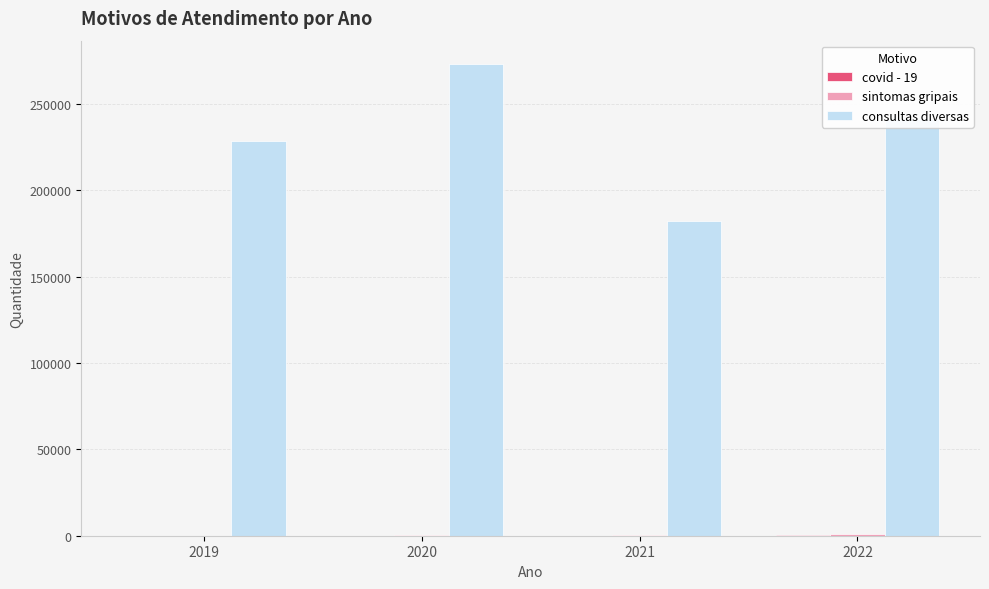

What is the maximum value shown in the chart?

272837